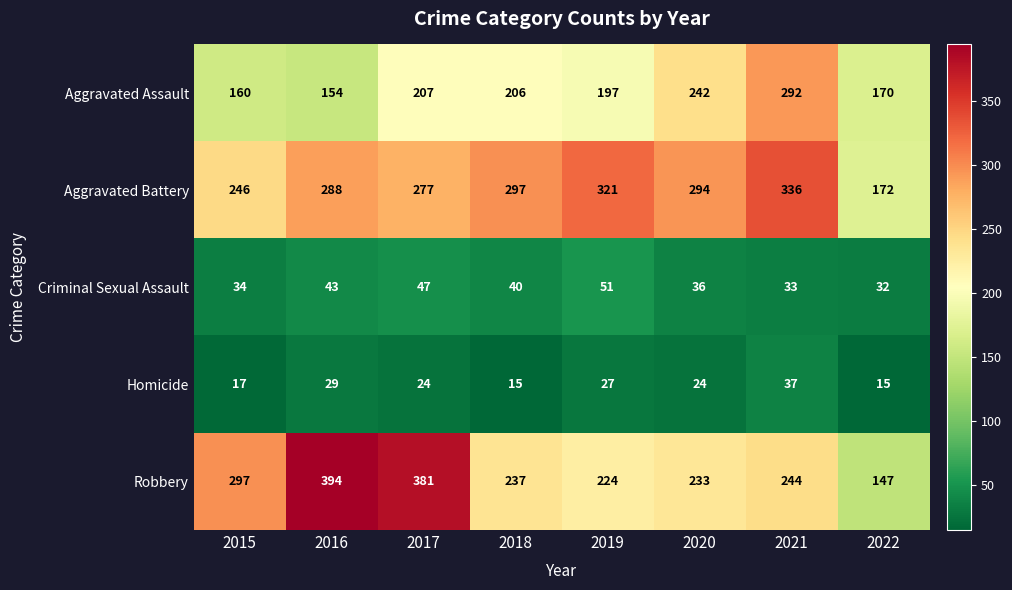

Rank the series by their maximum value, from highest to lowest.

Robbery, Aggravated Battery, Aggravated Assault, Criminal Sexual Assault, Homicide